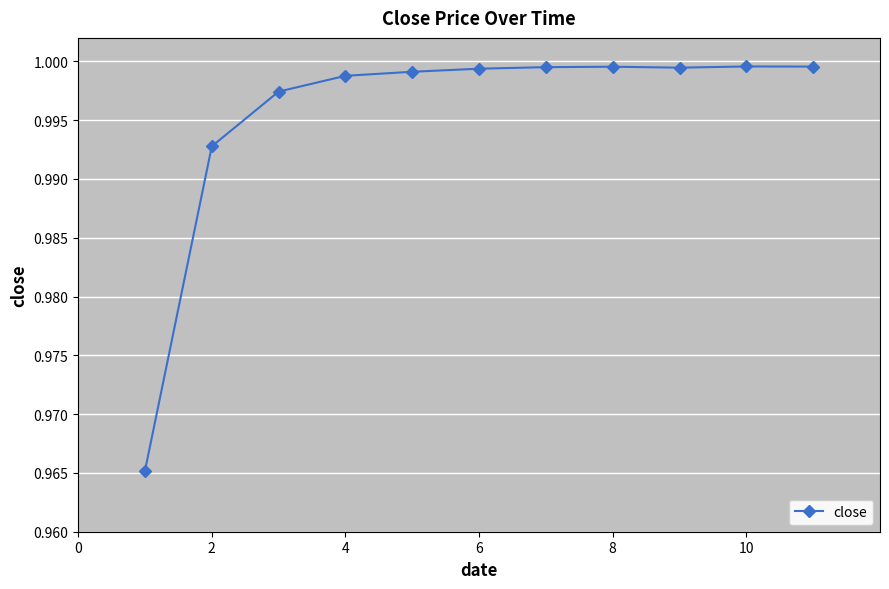

What is the sum of all values?

11.0